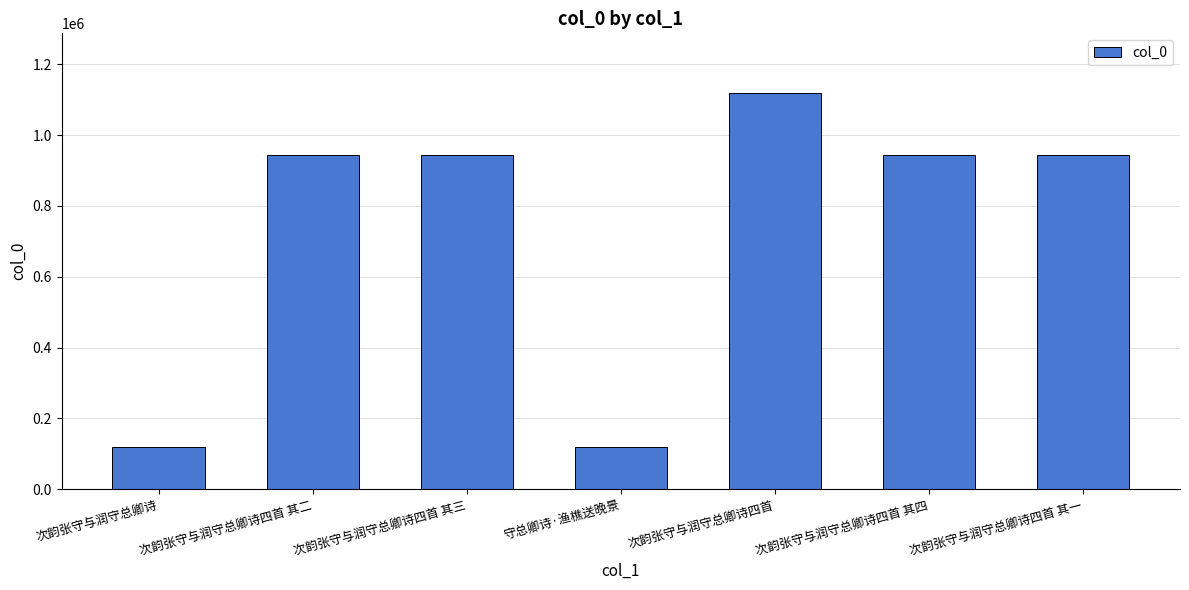

What is the minimum value shown in the chart?

119647